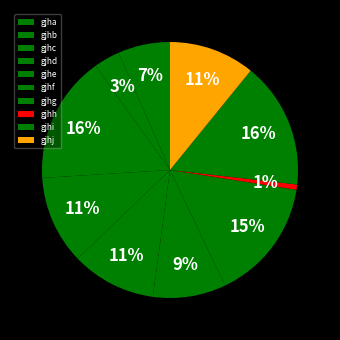

Which slice is the smallest?

gjhh